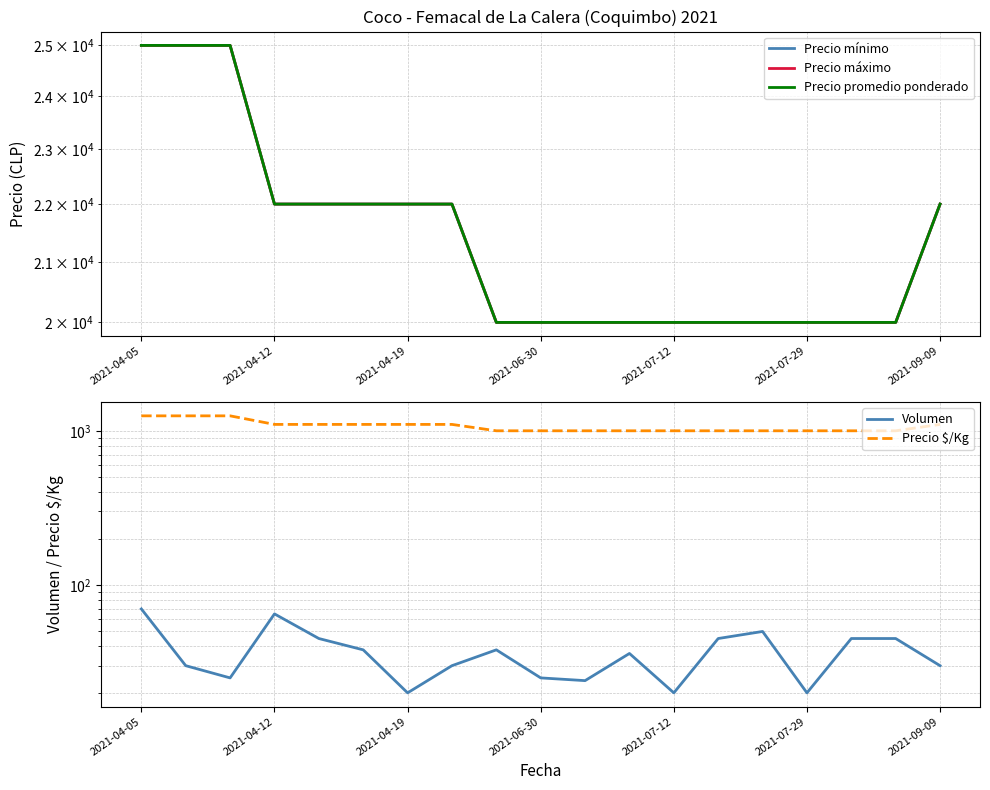

Count the Precio mínimo values in the range 20000 to 22000.

16